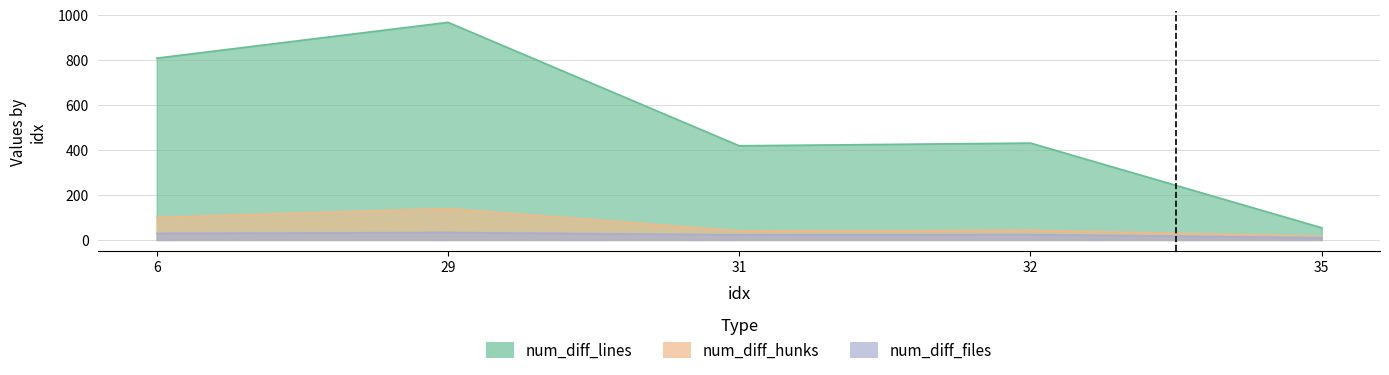

Which series has the largest range (max minus min)?

num_diff_lines